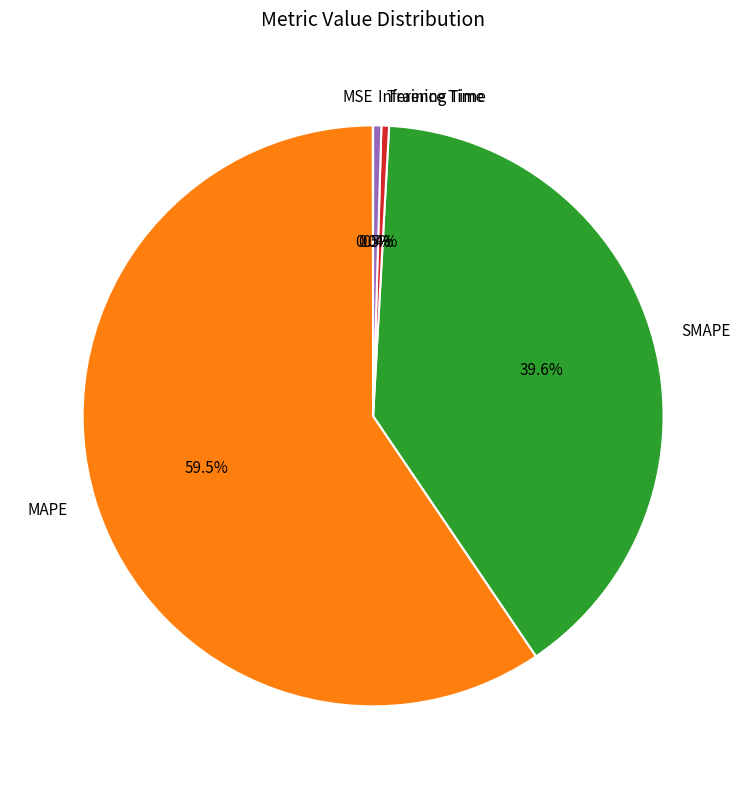

Does MAPE account for over 50% of the chart?

Yes